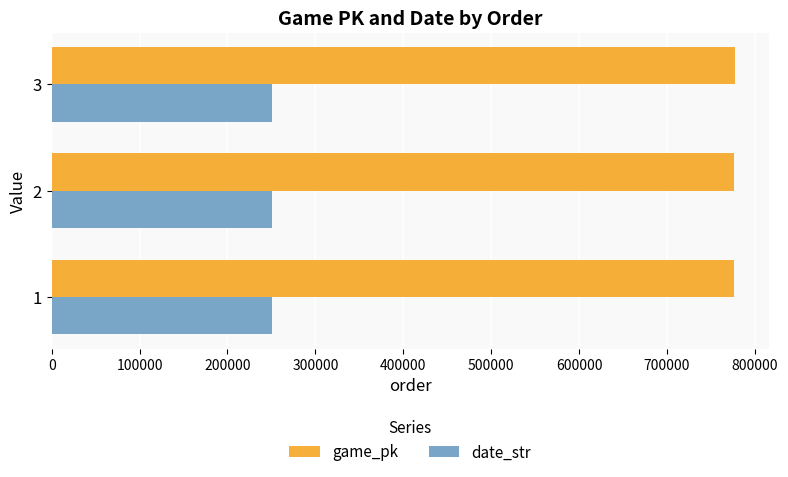

What is the highest value of the date_str series?

250811